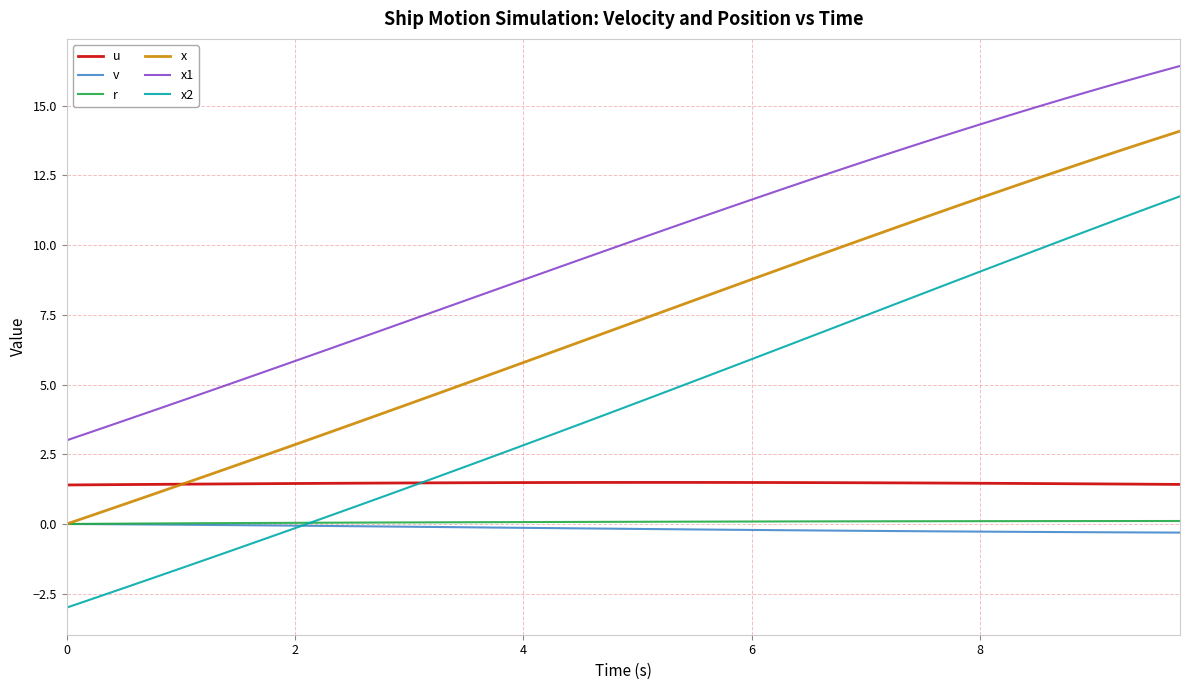

Which series has the largest range (max minus min)?

x2